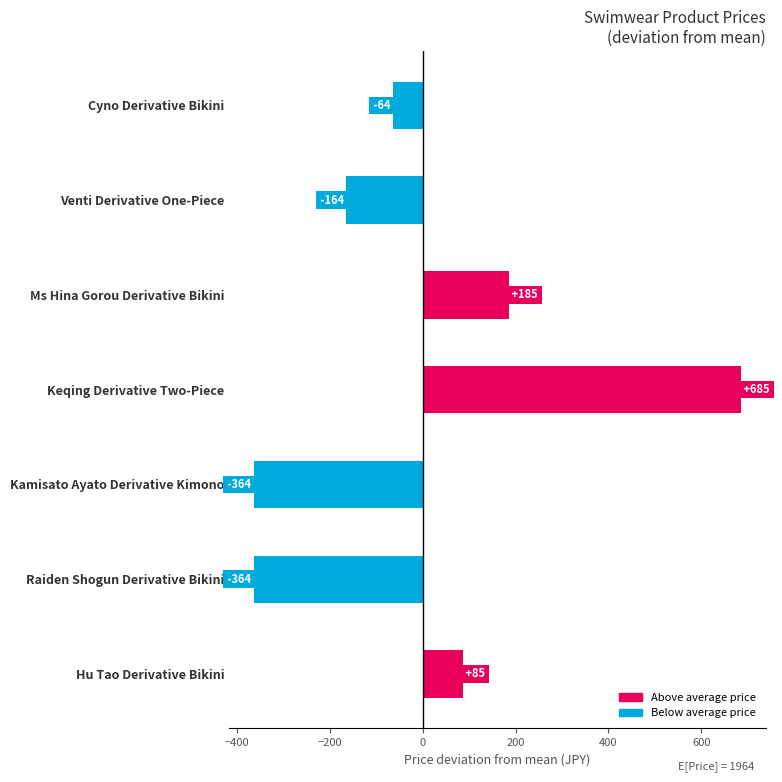

What is the change in value from Kamisato Ayato Derivative Kimono to Hu Tao Derivative Bikini?

+450.0